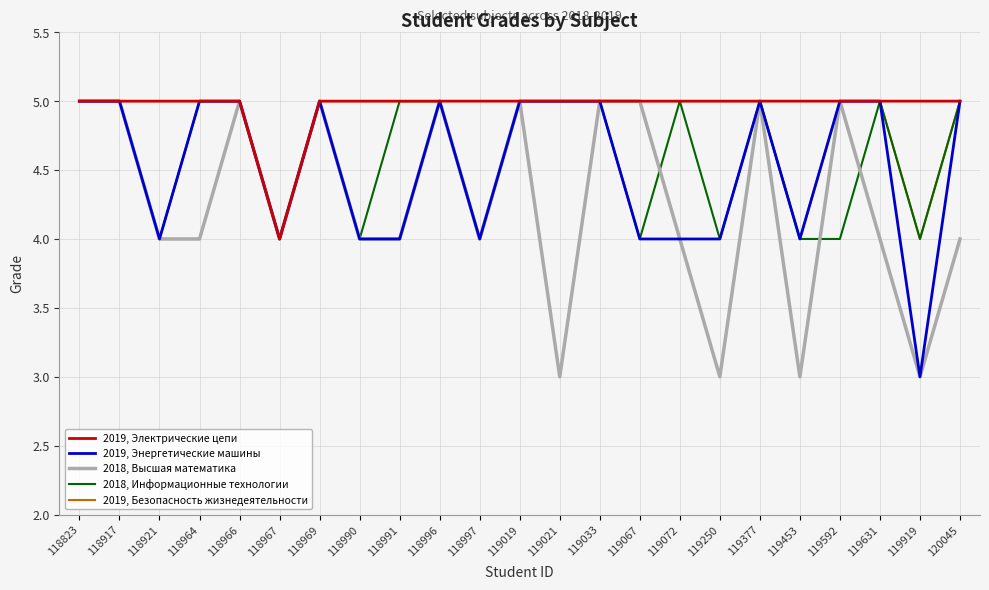

Between 118917 and 119592, which series saw the biggest shift?

2018, Информационные технологии